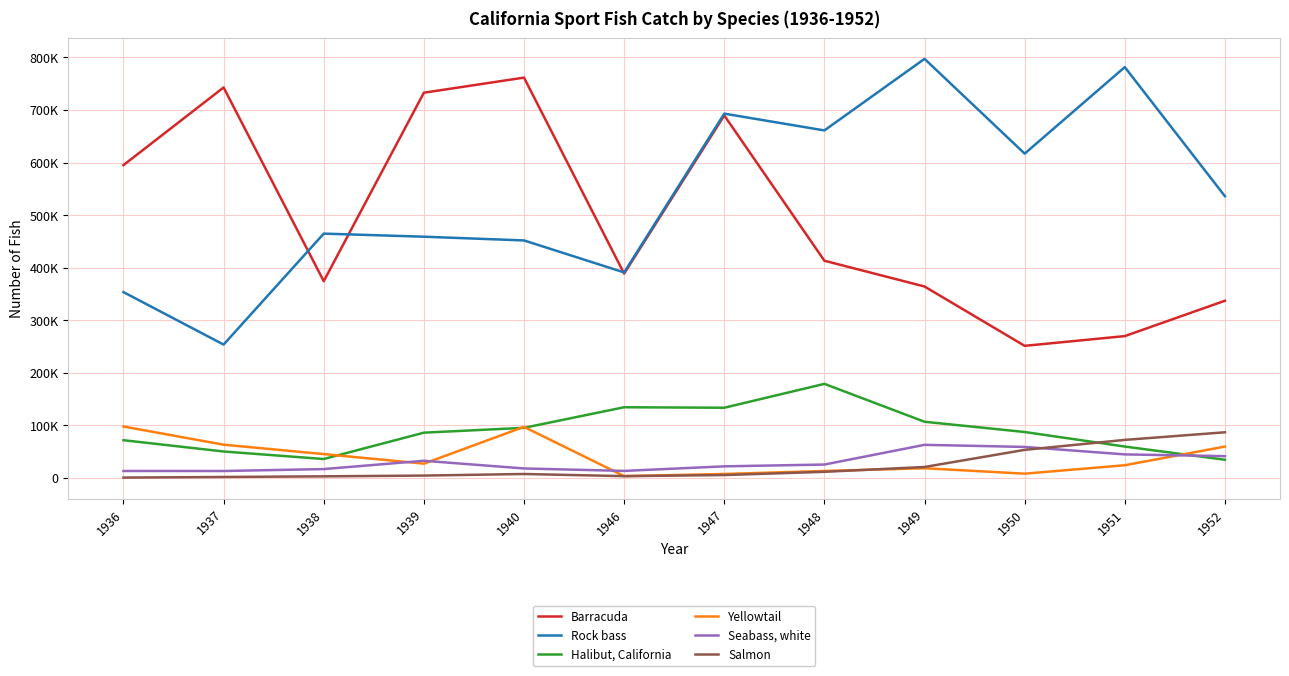

Does the chart have visible grid lines?

Yes